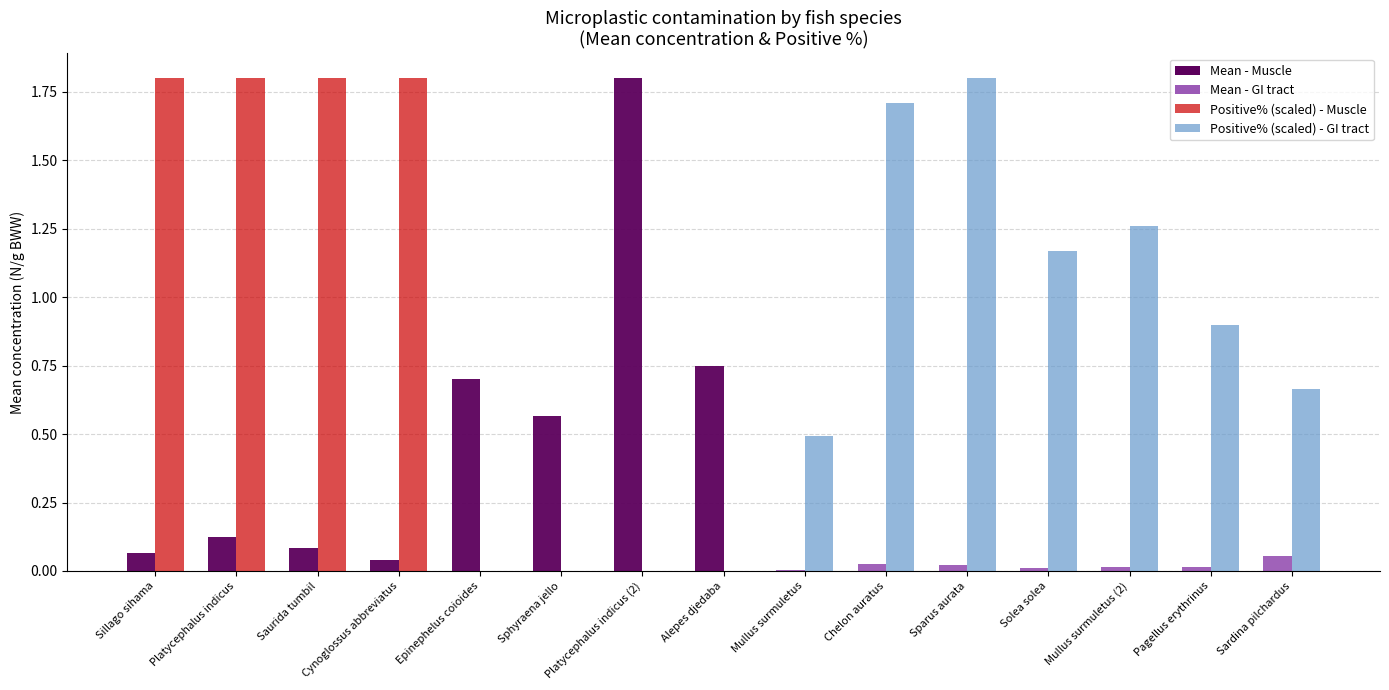

What is the total value across all series at Saurida tumbil?

1.9